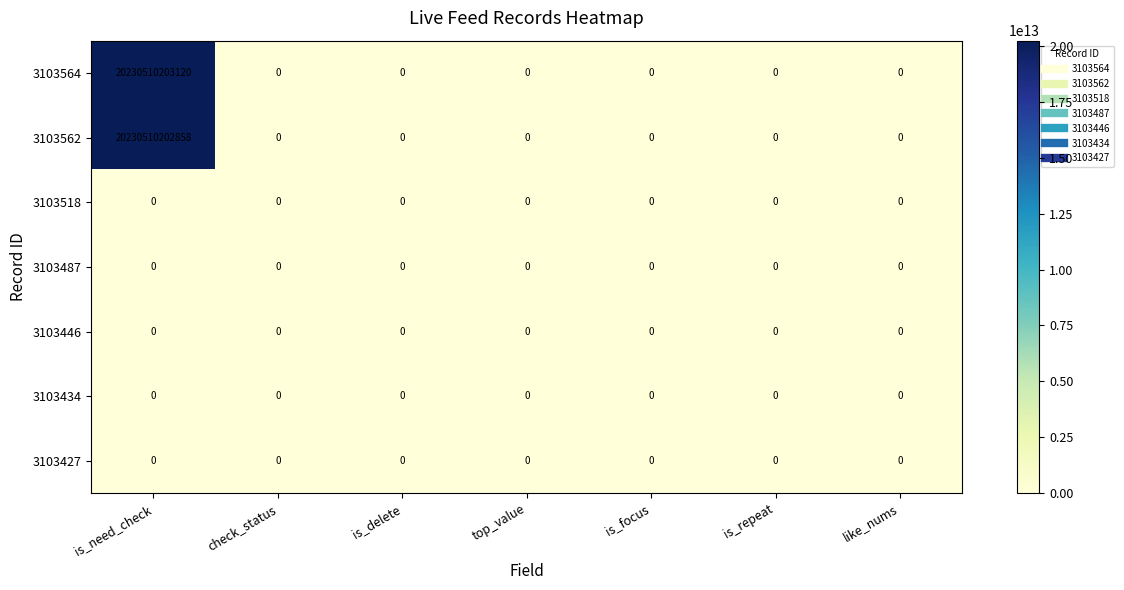

Count the number of data series in this chart.

7